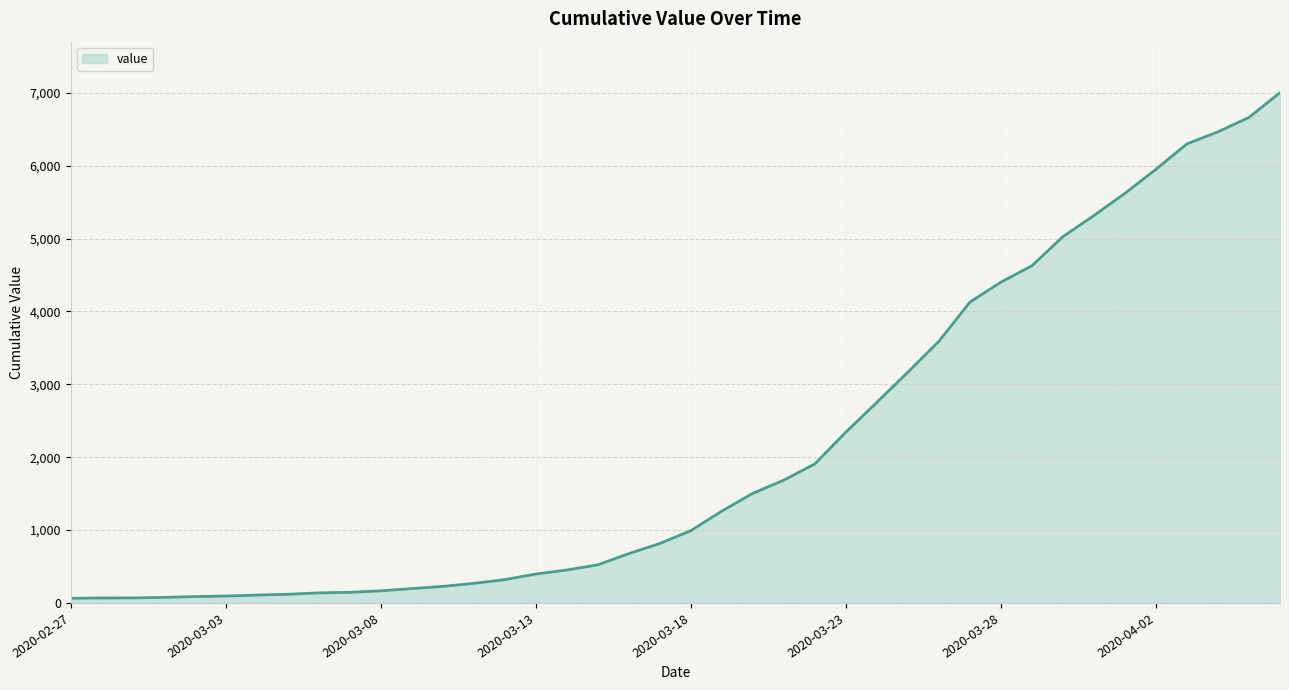

What is the difference between the maximum and second lowest values?

6935